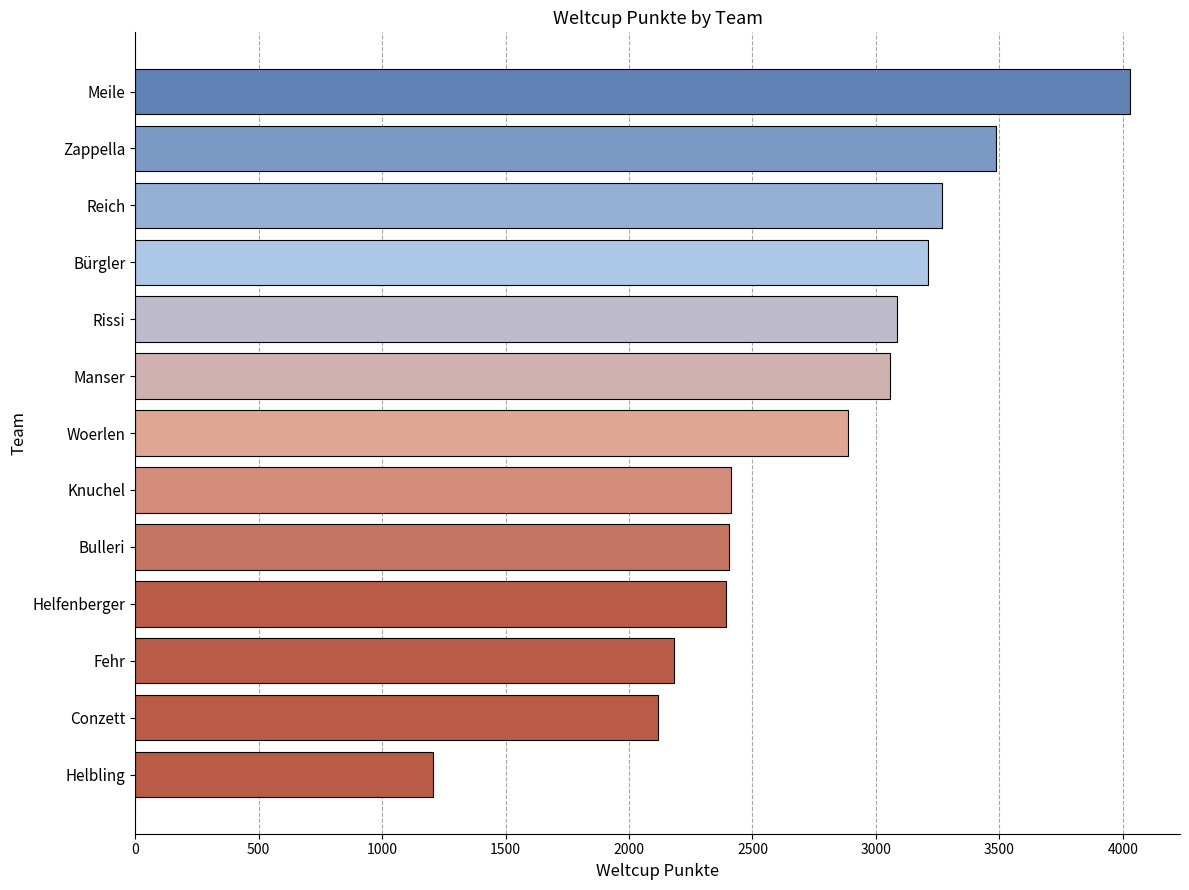

What is the value of the 3rd bar from the top?

3267